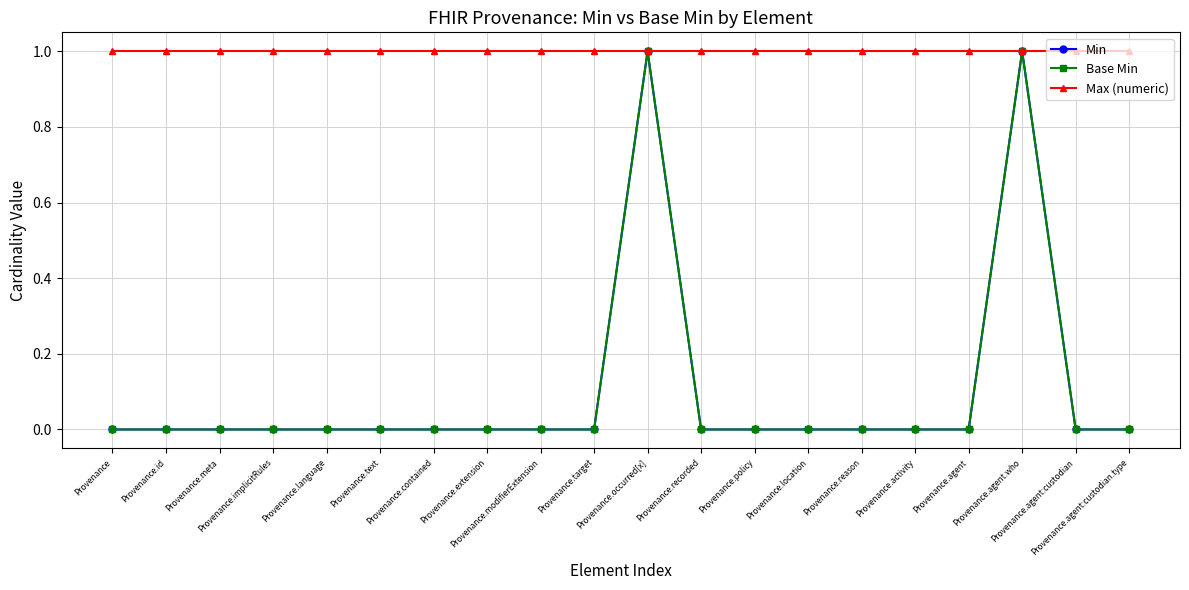

True or false: Base Min and Max (numeric) cross at least once.

False